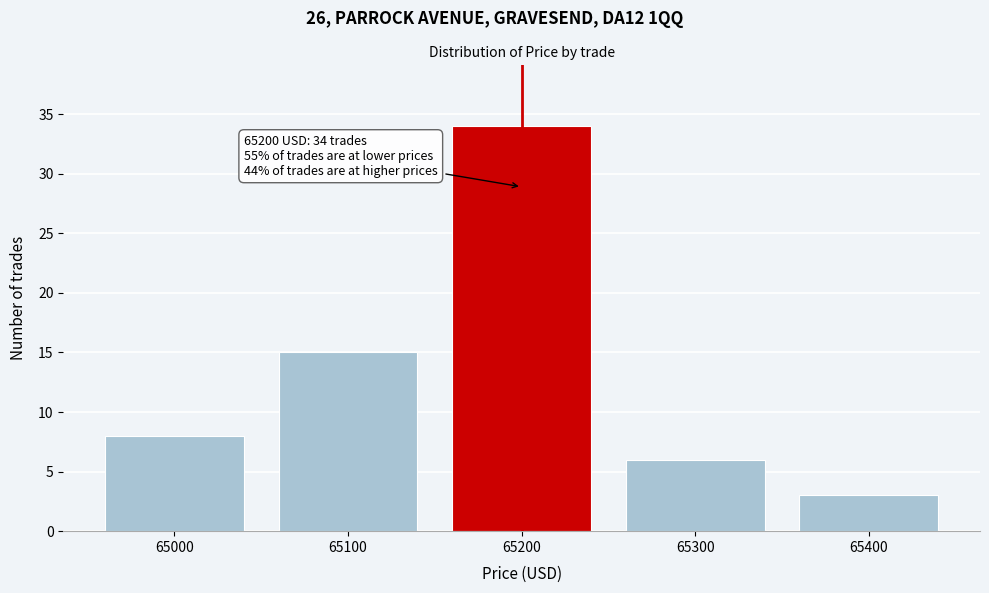

Reading left to right, extract all data points from this chart.

8	15	34	6	3